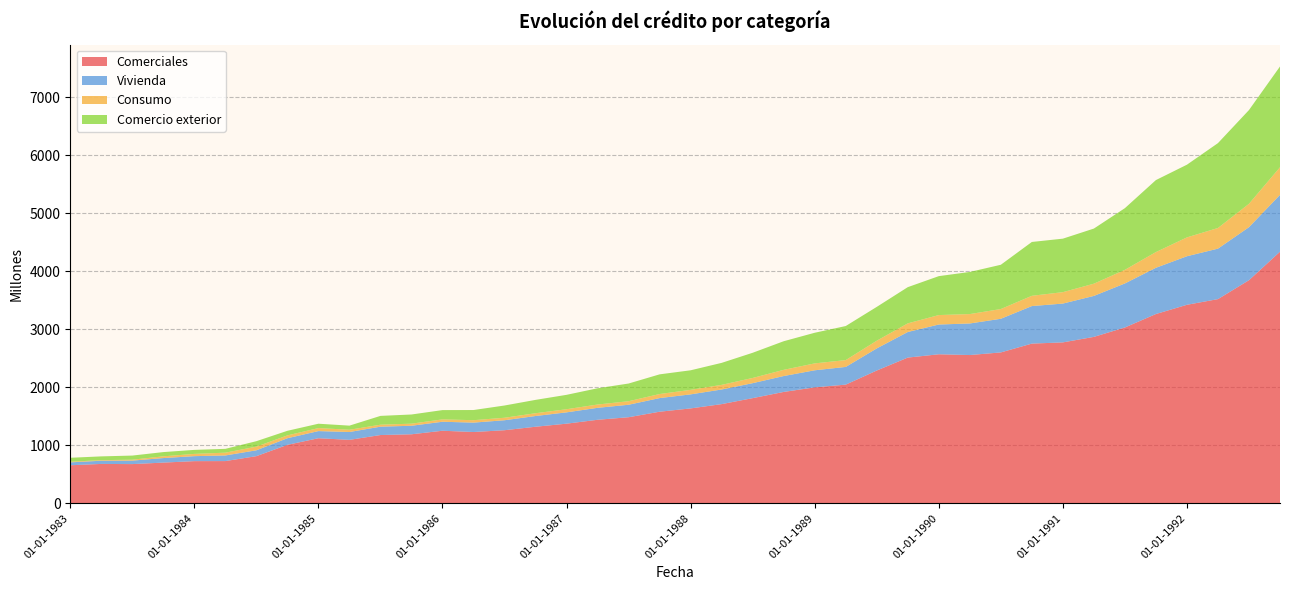

Reading left to right, extract all data points from this chart.

Comerciales: 655	678	675	701	726	727	812	1007	1121	1093	1176	1189	1250	1228	1259	1319	1372	1439	1483	1578	1635	1709	1812	1919	1998	2045	2288	2511	2568	2555	2600	2752	2773	2868	3030	3262	3421	3519	3845	4336
Vivienda: 50	55	60	78	86	97	101	114	123	135	144	147	155	162	172	185	195	206	215	235	242	252	258	274	294	305	381	441	513	544	580	647	669	706	759	797	837	870	914	980
Consumo: 11	10	16	30	39	48	63	49	52	39	34	36	41	42	43	48	54	57	61	70	78	80	90	107	119	118	133	149	163	162	168	177	197	211	235	271	325	356	403	476
Comercio exterior: 68	65	71	73	69	66	94	79	75	71	152	158	160	175	211	230	248	280	305	339	337	379	434	493	528	587	583	624	671	726	763	928	922	950	1063	1241	1253	1463	1616	1737